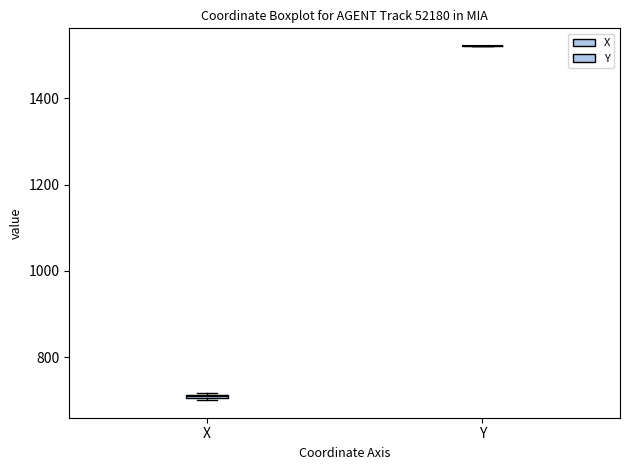

Where is the upper edge of the box for X on the y-axis? The values are not printed on the chart, so give them approximately, as read against the axis.

720